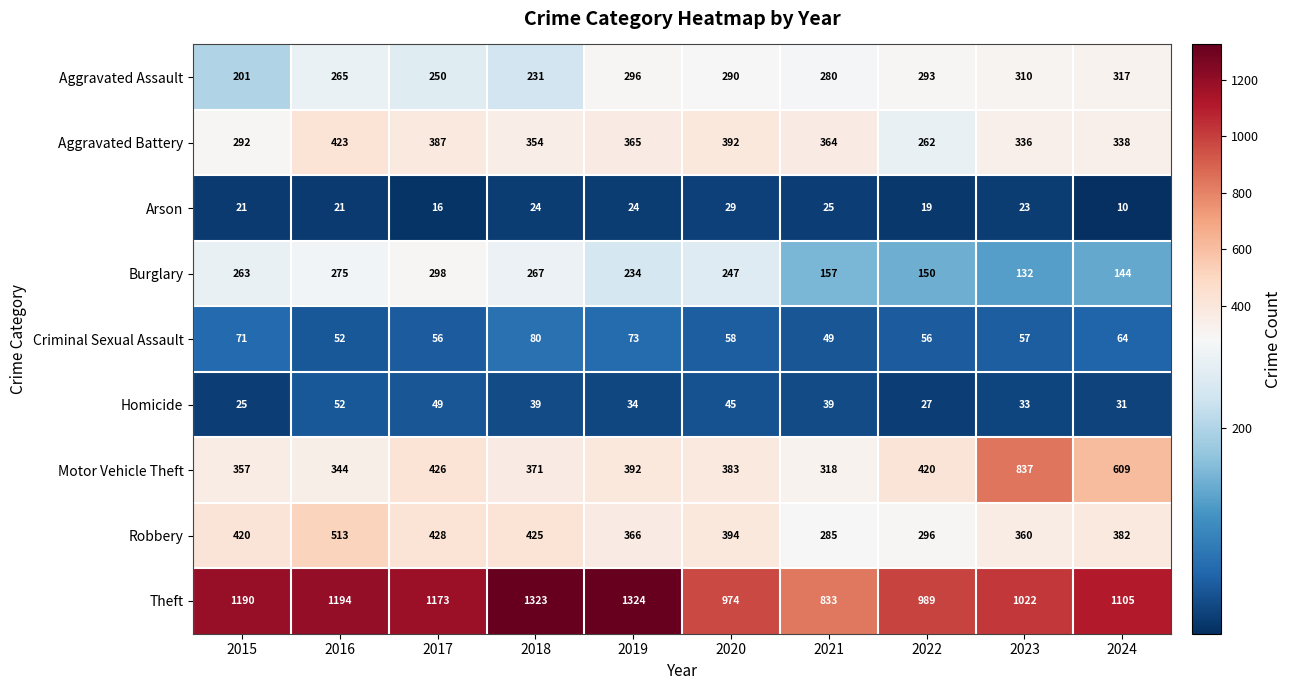

The value of Criminal Sexual Assault at 2023 is 101. True or false?

False